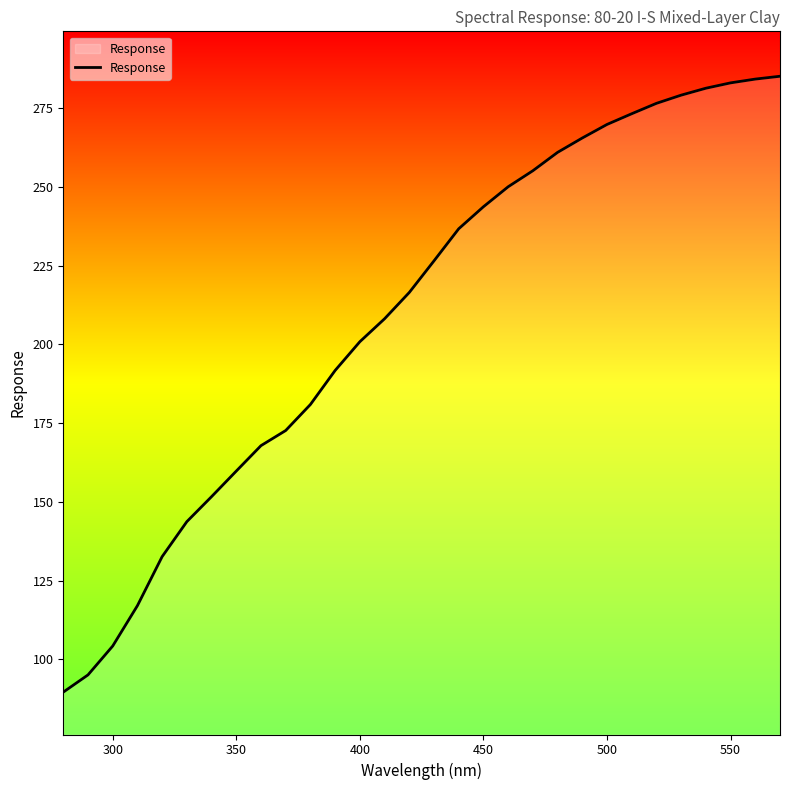

What is the smallest value displayed?

89.6